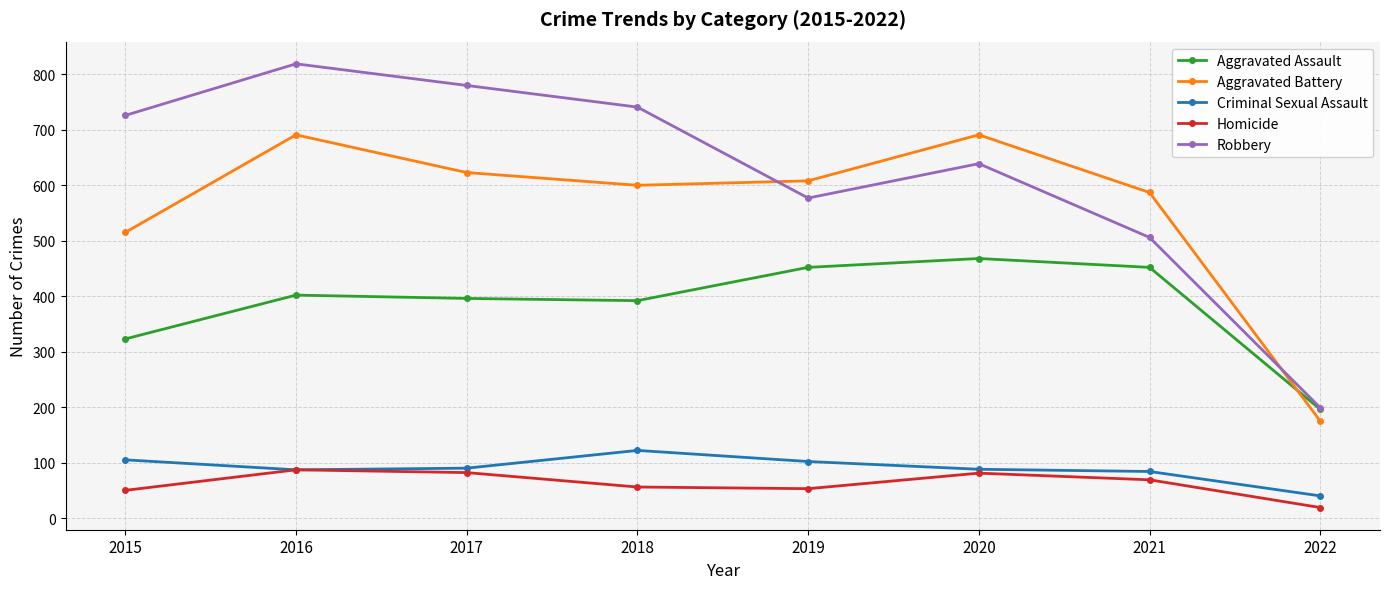

True or false: Homicide has more than 0 points higher than both neighbors.

True